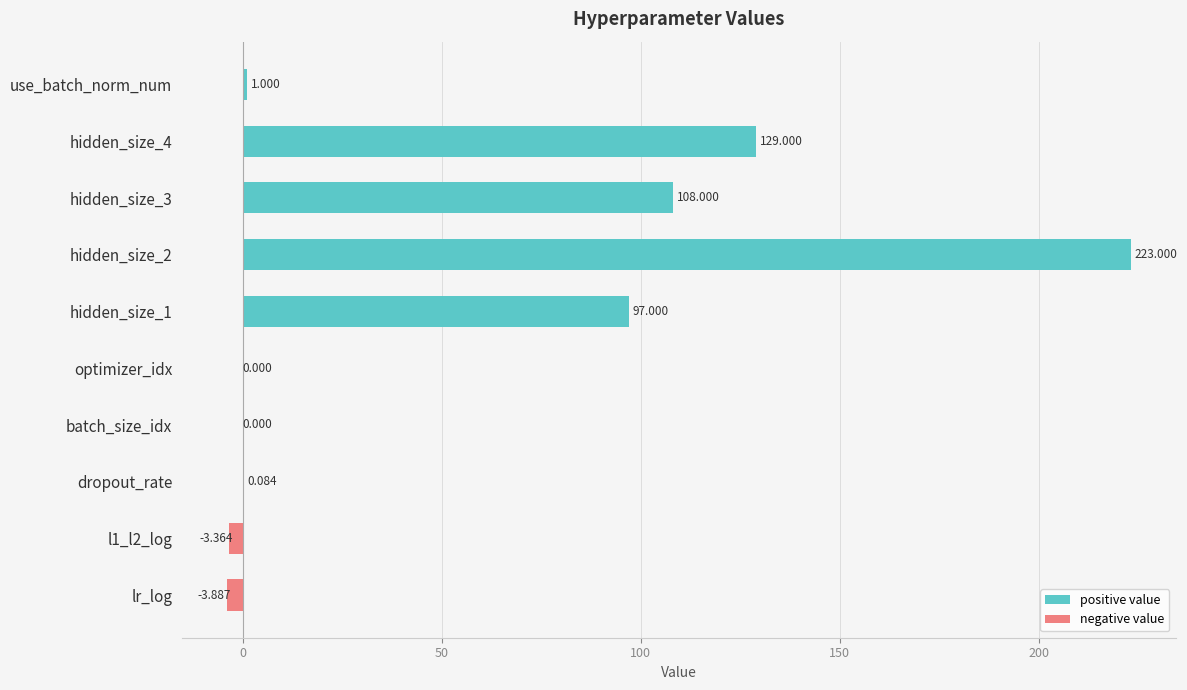

What is the greatest value displayed?

223.0